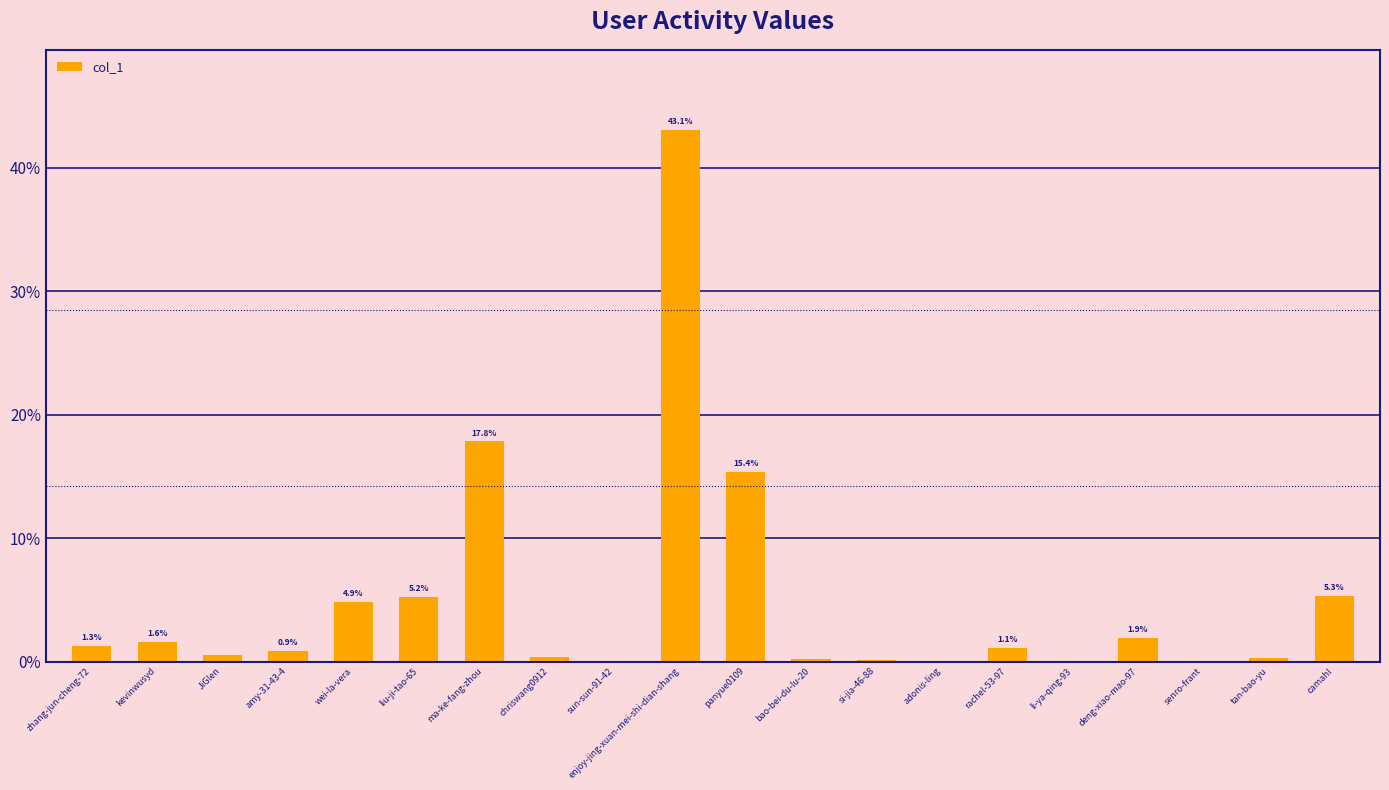

The value at wei-la-vera is 4.9. True or false?

True